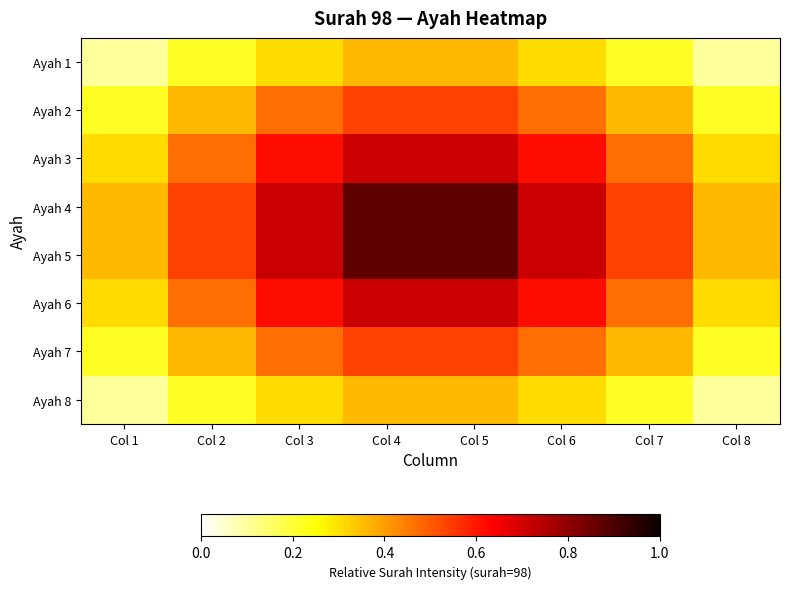

What is the spread (max minus min) of values at Col 2?

0.3